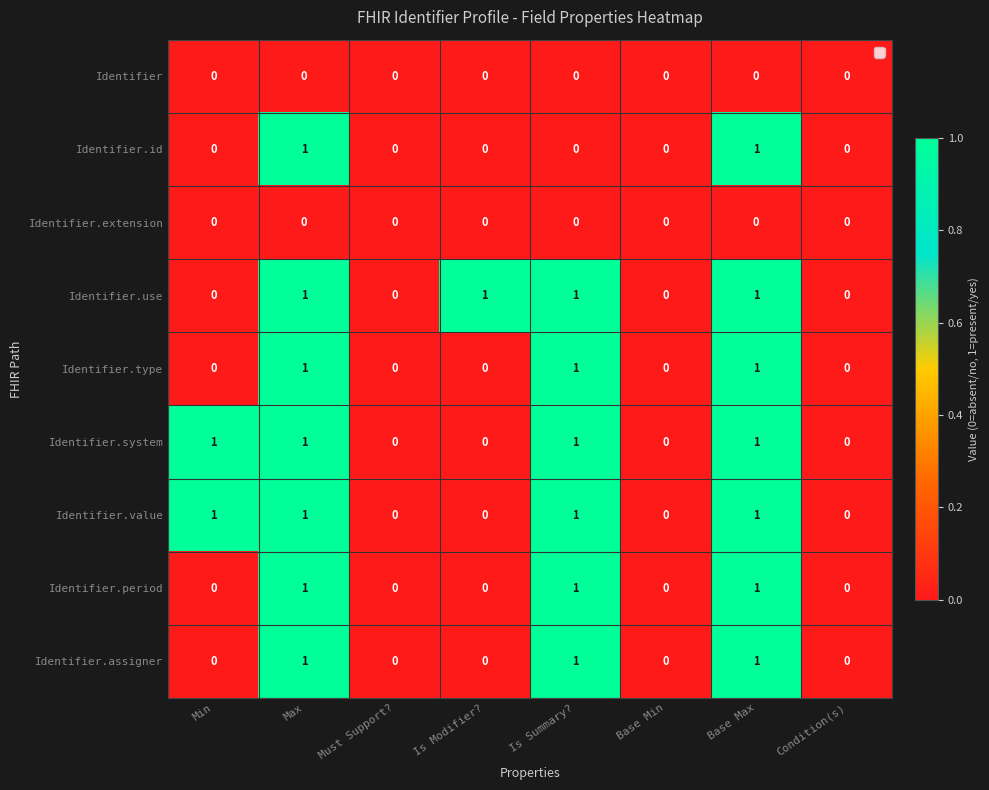

Count the Identifier.value values in the range 0 to 1.

8